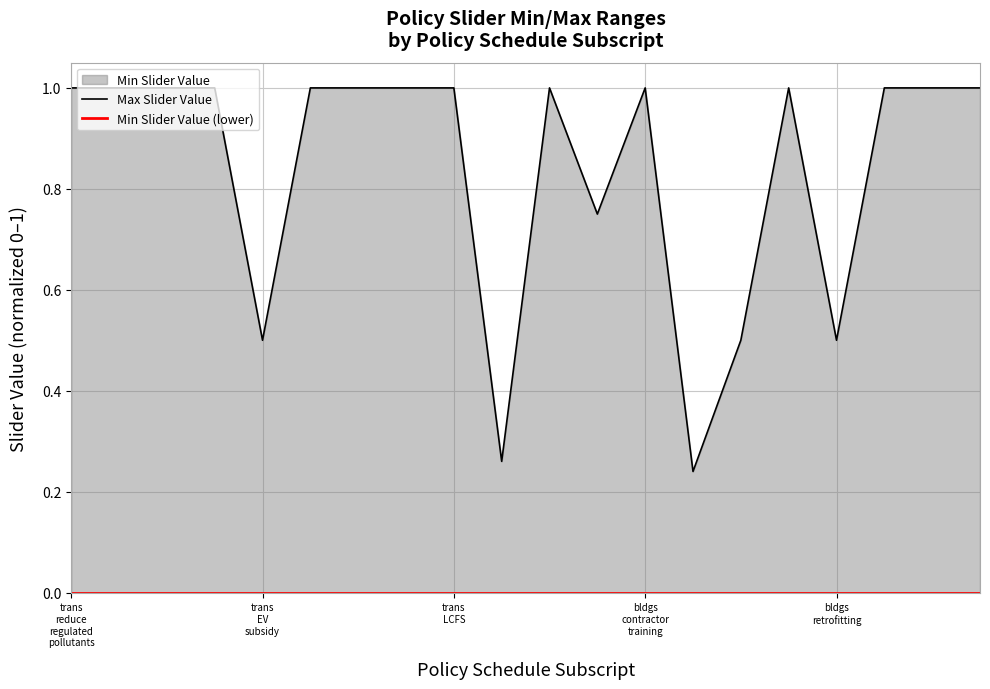

Reading right to left, list all the values displayed in this chart.

Max Slider Value: 1.0	1.0	1.0	0.5	1.0	0.5	0.2	1.0	0.8	1.0	0.3	1.0	1.0	1.0	1.0	0.5	1.0	1.0	1.0	1.0
Min Slider Value (lower): 0.0	0.0	0.0	0.0	0.0	0.0	0.0	0.0	0.0	0.0	0.0	0.0	0.0	0.0	0.0	0.0	0.0	0.0	0.0	0.0